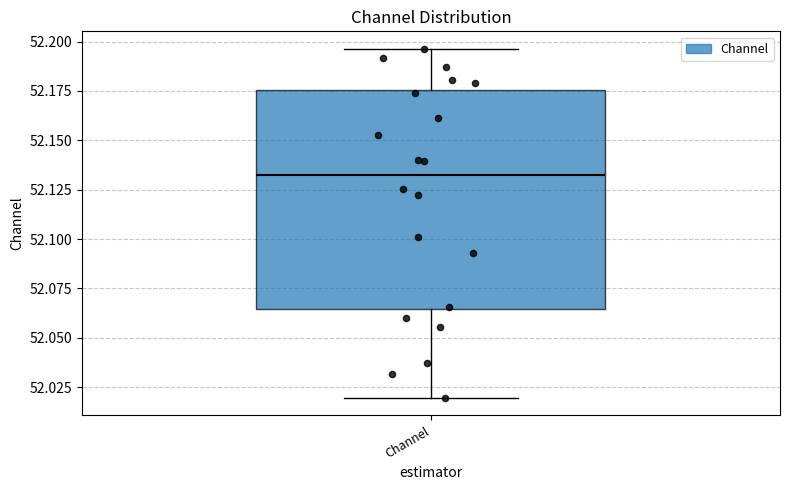

Transcribe this box plot: give where the median line is, the range the box spans, and where the two whiskers end, as read against the y-axis. The values are not printed on the chart, so give them approximately, as read against the axis.

median 52.130, box 52.065 to 52.175, whiskers 52.020 to 52.195